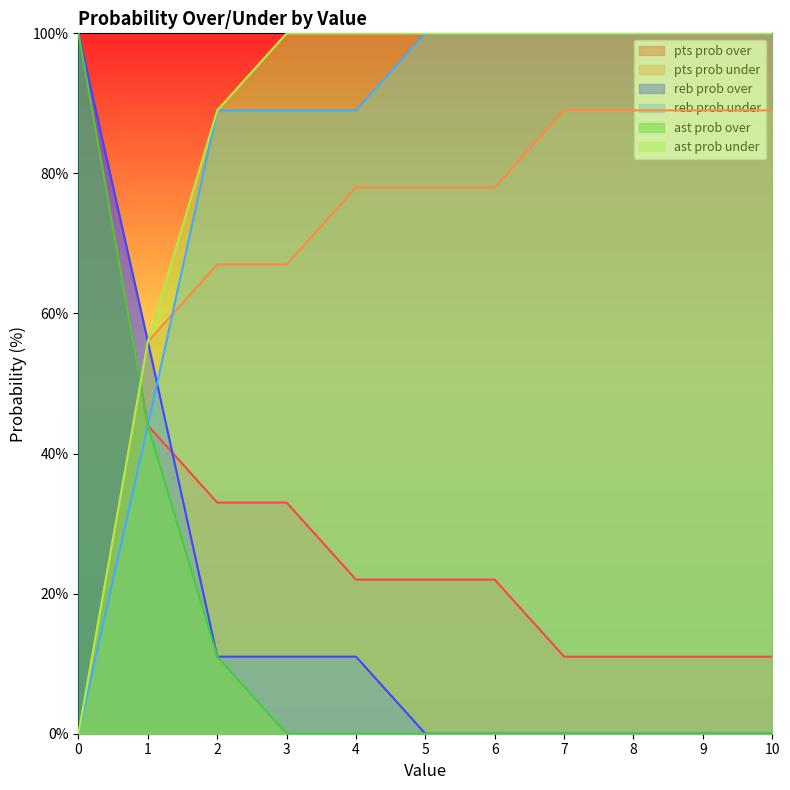

The ast prob under series shows 100 at 8. True or false?

True